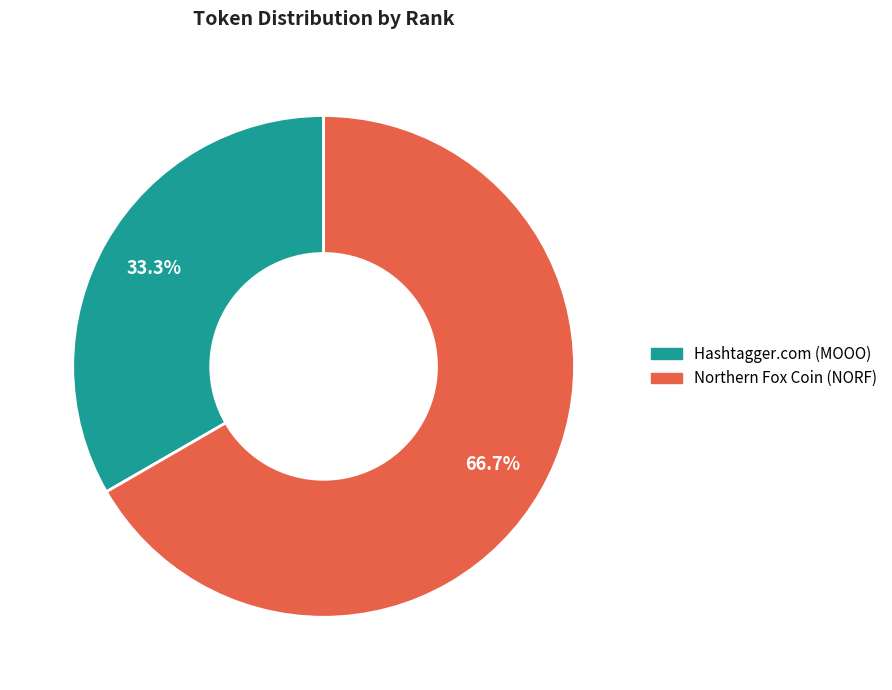

Count the number of slices in the pie.

2